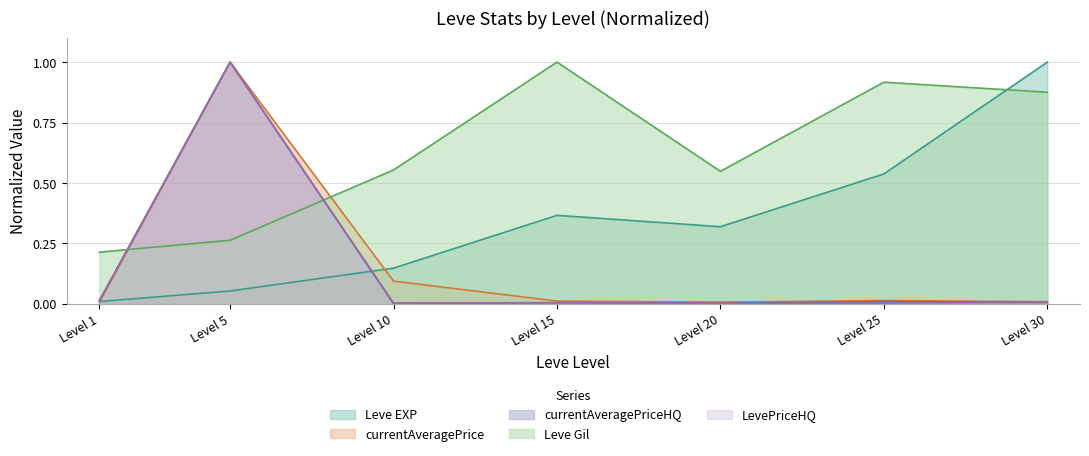

True or false: Leve Gil has a value of 0.9 at Level 10.

False